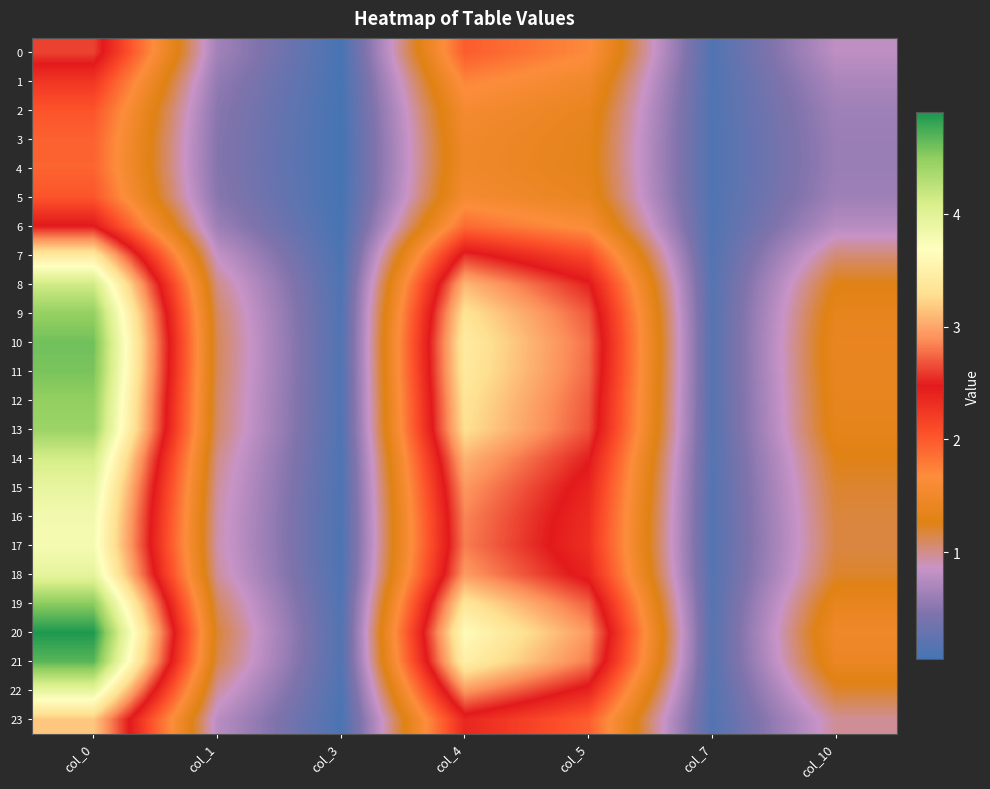

Reading left to right, list all the values displayed in this chart.

0: col_0=2.6	col_1=0.6	col_3=0.1	col_4=2.0	col_5=1.7	col_7=0.1	col_10=0.8
1: col_0=2.3	col_1=0.6	col_3=0.1	col_4=1.7	col_5=1.5	col_7=0.1	col_10=0.7
2: col_0=2.0	col_1=0.5	col_3=0.1	col_4=1.6	col_5=1.4	col_7=0.1	col_10=0.6
3: col_0=1.9	col_1=0.5	col_3=0.1	col_4=1.5	col_5=1.3	col_7=0.1	col_10=0.6
4: col_0=1.9	col_1=0.5	col_3=0.1	col_4=1.5	col_5=1.3	col_7=0.1	col_10=0.6
5: col_0=2.0	col_1=0.5	col_3=0.1	col_4=1.6	col_5=1.4	col_7=0.1	col_10=0.6
6: col_0=2.5	col_1=0.6	col_3=0.1	col_4=1.9	col_5=1.6	col_7=0.1	col_10=0.8
7: col_0=3.4	col_1=0.8	col_3=0.1	col_4=2.6	col_5=2.1	col_7=0.1	col_10=1.0
8: col_0=4.1	col_1=1.0	col_3=0.1	col_4=3.1	col_5=2.5	col_7=0.2	col_10=1.3
9: col_0=4.5	col_1=1.1	col_3=0.1	col_4=3.3	col_5=2.7	col_7=0.2	col_10=1.4
10: col_0=4.6	col_1=1.1	col_3=0.1	col_4=3.4	col_5=2.8	col_7=0.2	col_10=1.4
11: col_0=4.6	col_1=1.1	col_3=0.1	col_4=3.4	col_5=2.8	col_7=0.2	col_10=1.4
12: col_0=4.5	col_1=1.1	col_3=0.1	col_4=3.3	col_5=2.7	col_7=0.2	col_10=1.4
13: col_0=4.4	col_1=1.1	col_3=0.1	col_4=3.3	col_5=2.7	col_7=0.2	col_10=1.4
14: col_0=4.1	col_1=1.0	col_3=0.1	col_4=3.1	col_5=2.5	col_7=0.2	col_10=1.3
15: col_0=3.9	col_1=1.0	col_3=0.1	col_4=2.9	col_5=2.4	col_7=0.2	col_10=1.2
16: col_0=3.8	col_1=0.9	col_3=0.1	col_4=2.9	col_5=2.3	col_7=0.2	col_10=1.2
17: col_0=3.8	col_1=0.9	col_3=0.1	col_4=2.8	col_5=2.3	col_7=0.2	col_10=1.2
18: col_0=3.9	col_1=1.0	col_3=0.1	col_4=2.9	col_5=2.4	col_7=0.2	col_10=1.2
19: col_0=4.5	col_1=1.1	col_3=0.1	col_4=3.4	col_5=2.7	col_7=0.2	col_10=1.4
20: col_0=4.9	col_1=1.2	col_3=0.1	col_4=3.6	col_5=2.9	col_7=0.2	col_10=1.5
21: col_0=4.7	col_1=1.1	col_3=0.1	col_4=3.5	col_5=2.8	col_7=0.2	col_10=1.4
22: col_0=3.9	col_1=1.0	col_3=0.1	col_4=2.9	col_5=2.4	col_7=0.2	col_10=1.2
23: col_0=3.2	col_1=0.8	col_3=0.1	col_4=2.4	col_5=2.0	col_7=0.1	col_10=1.0